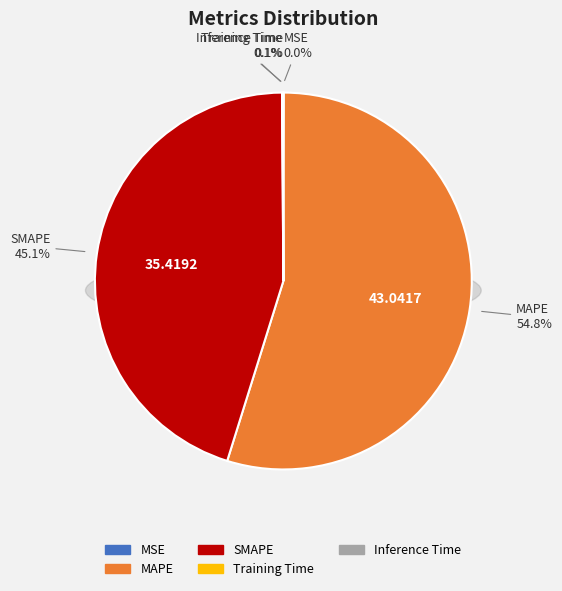

Which slice represents more than half of the pie?

MAPE